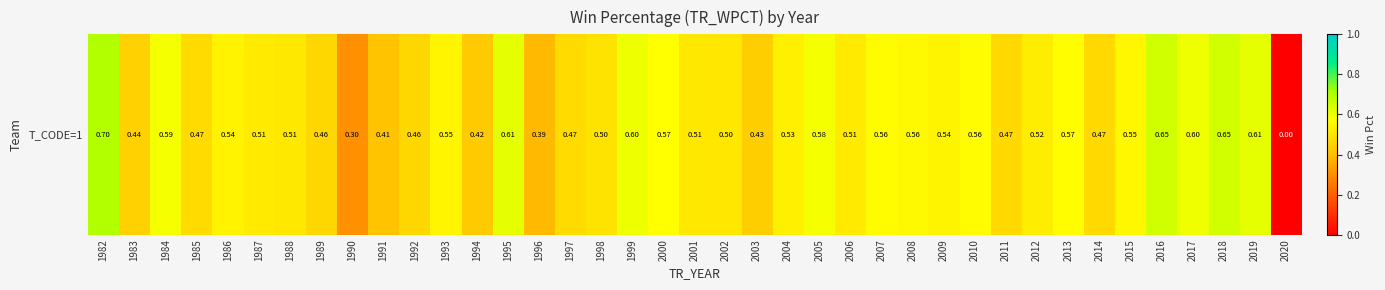

What is the greatest value displayed?

0.7